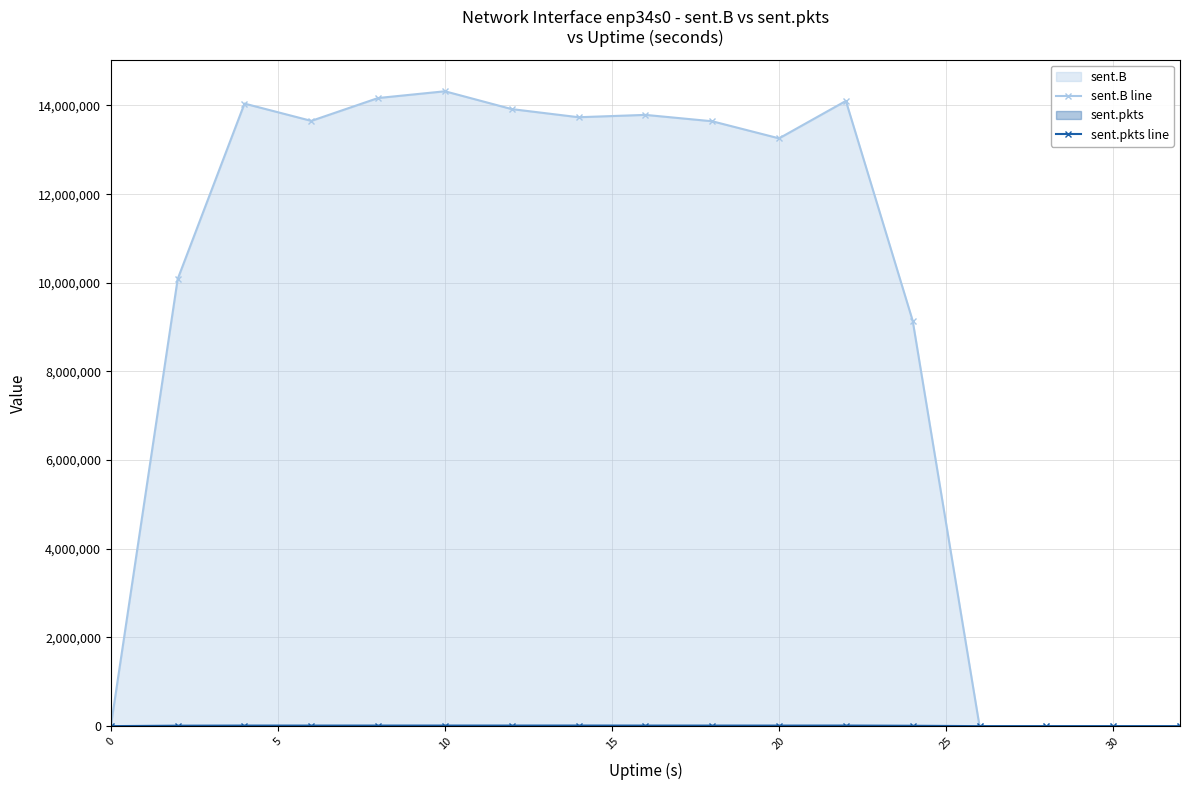

Rank the series by their maximum value, from highest to lowest.

sent.B line, sent.pkts line